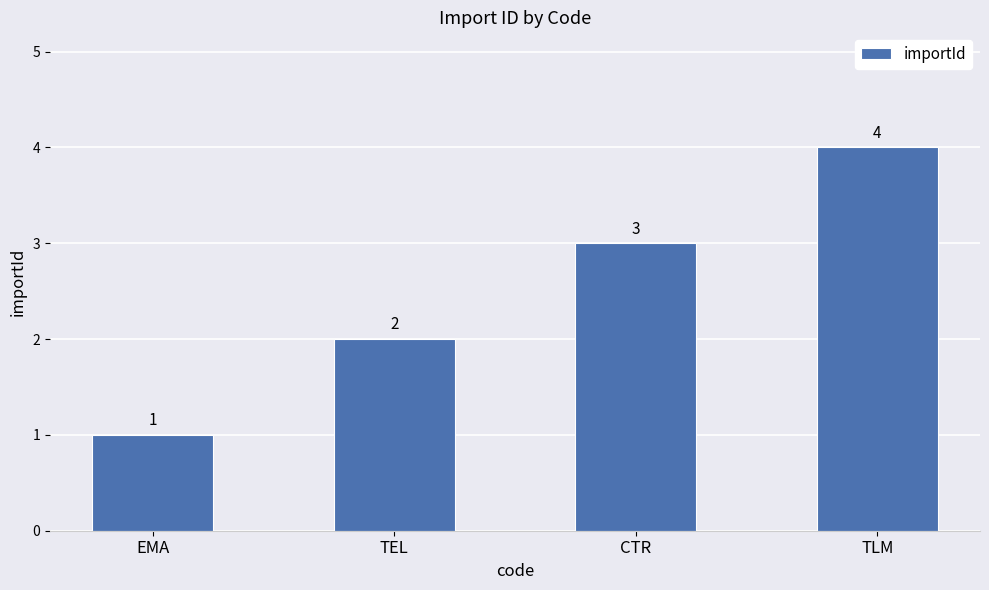

How many distinct data groups are displayed?

1